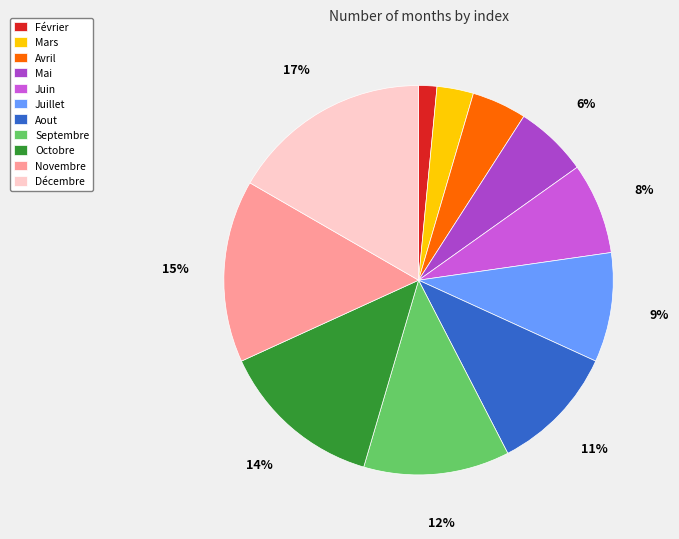

Does any single category account for the majority?

No